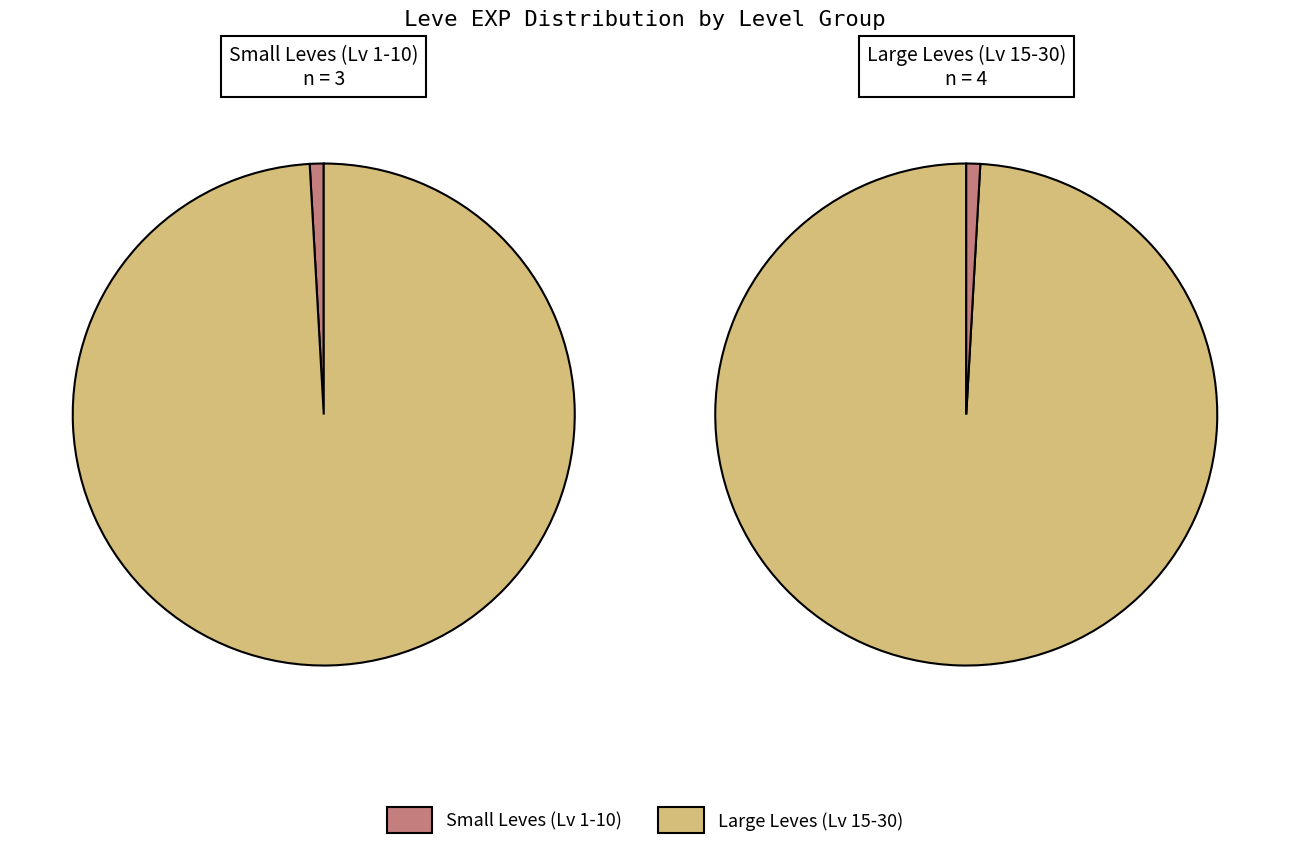

Does Level 25 account for over 50% of the chart?

No